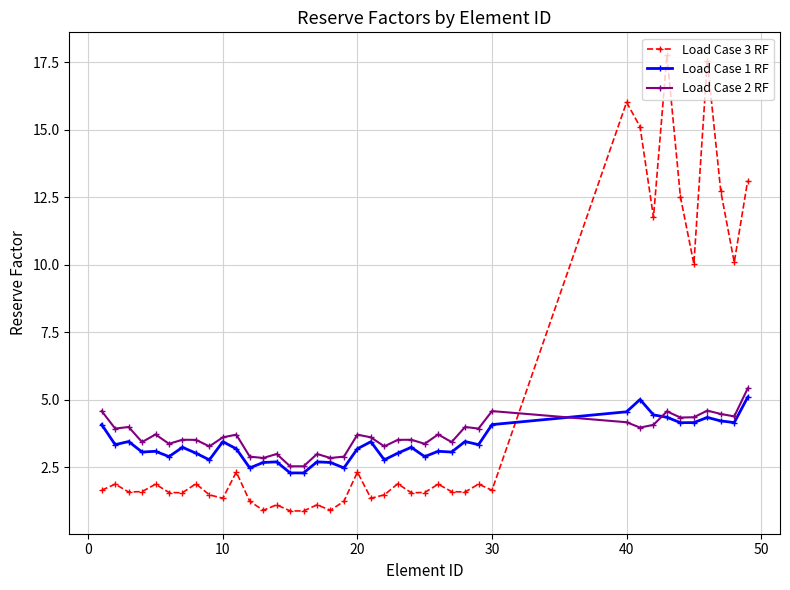

Count the number of data series in this chart.

3